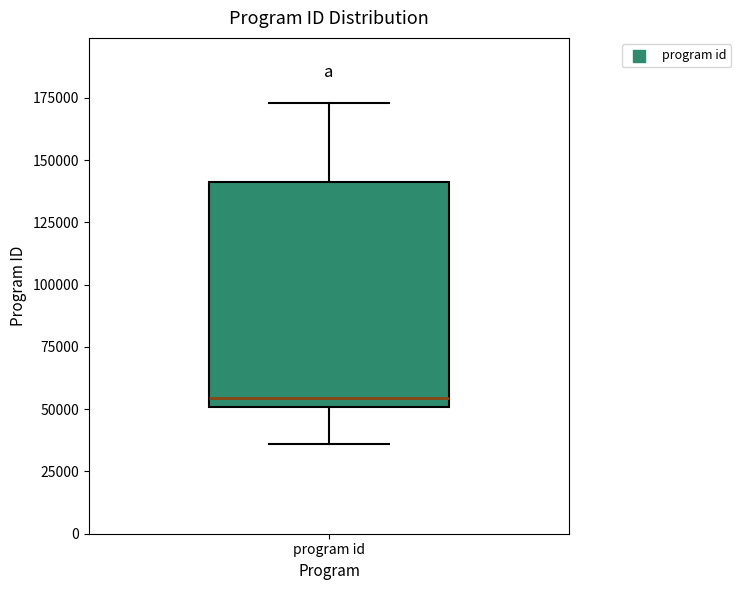

Read this box plot against the y-axis: the position of the median line, the range covered by the box, and the ends of both whiskers. The values are not printed on the chart, so give them approximately, as read against the axis.

median 55000, box 50000 to 140000, whiskers 35000 to 175000